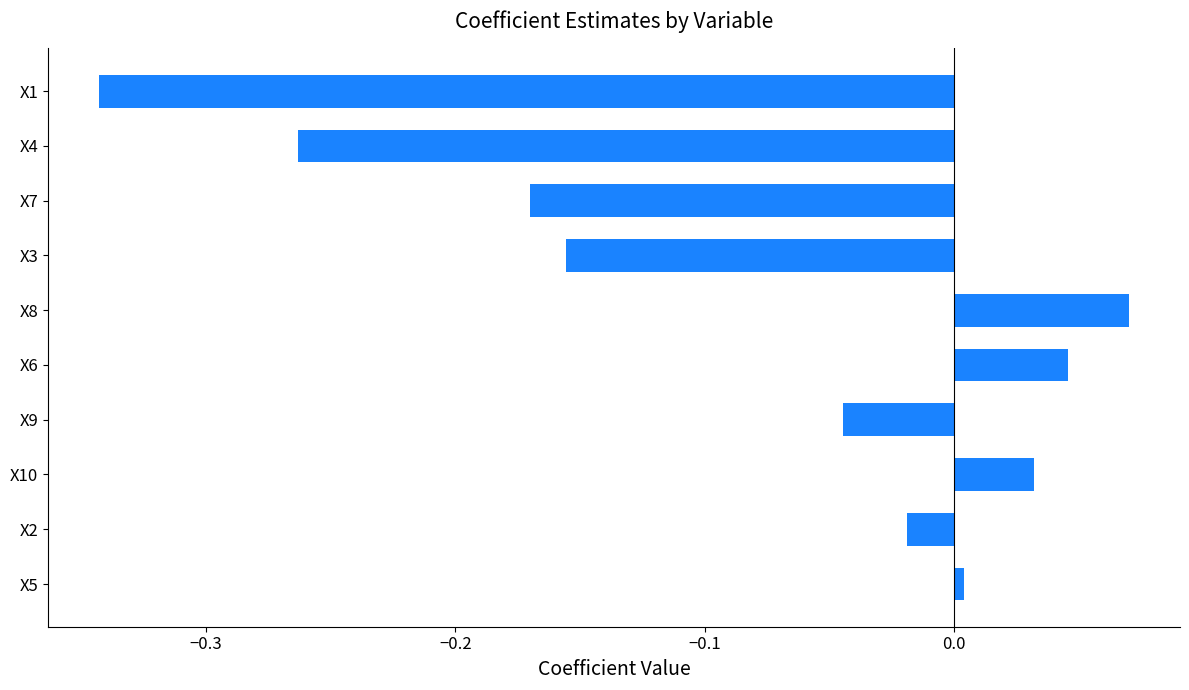

Between X8 and X1, which is larger?

X8